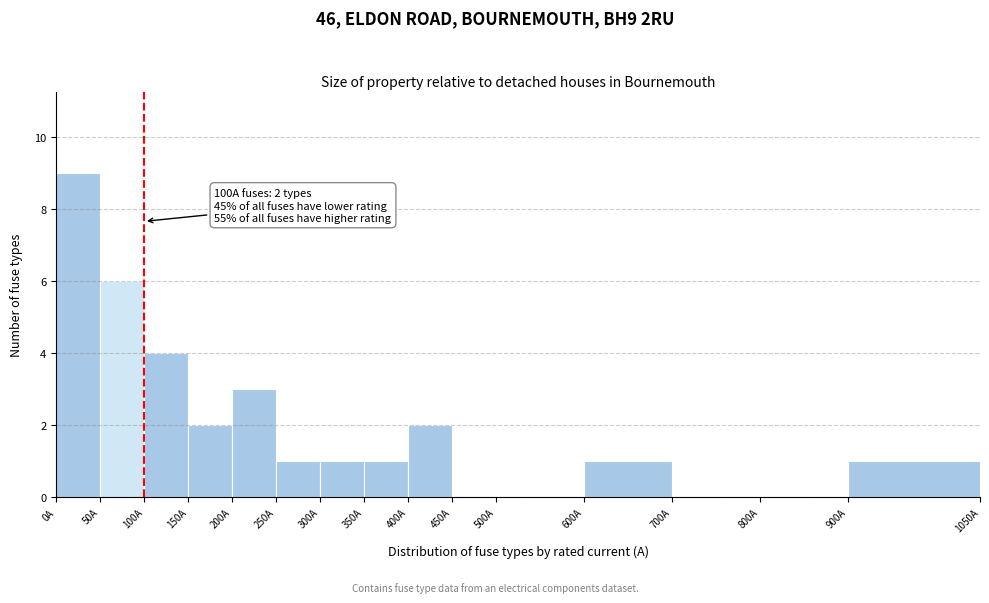

Over which range of the x-axis is the bar tallest?

0 to 50